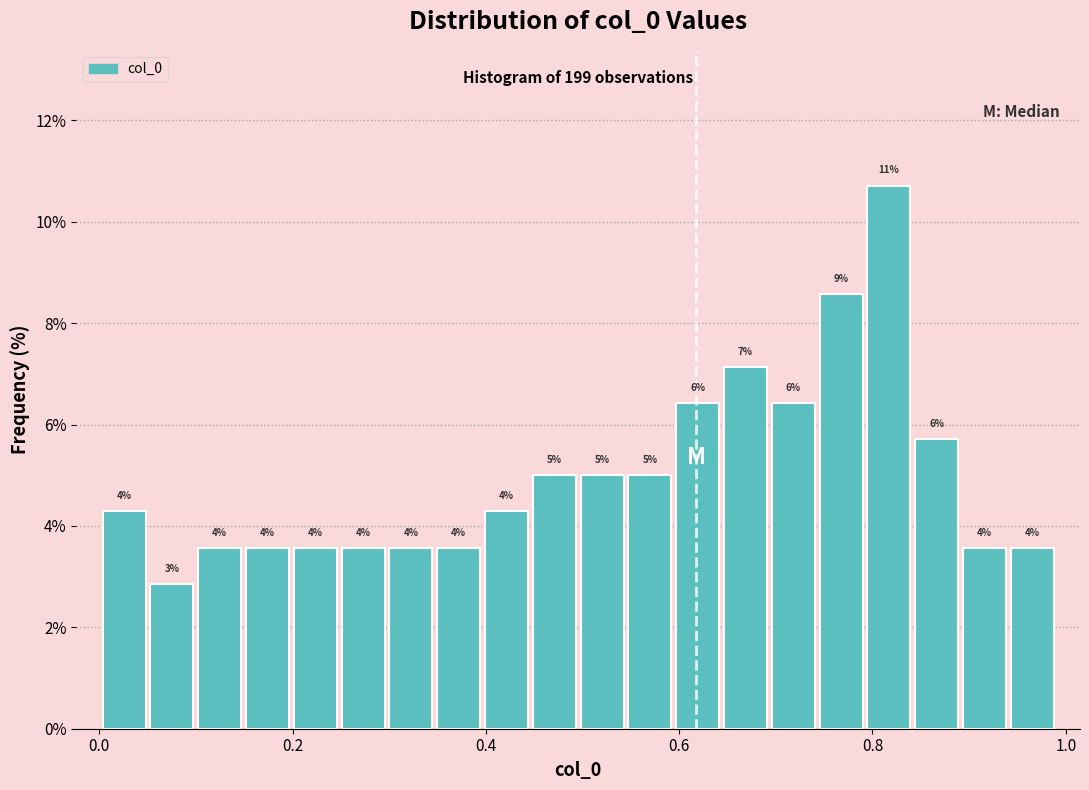

Around what value on the x-axis is the tallest bar? Give the approximate position of its centre, as read against the axis.

0.82